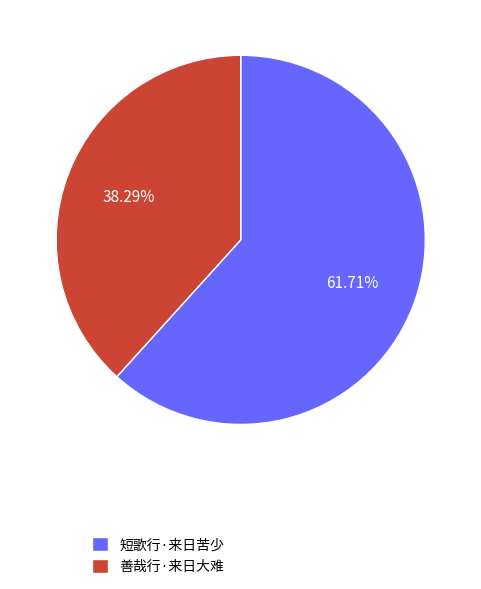

Between 短歌行·来日苦少 and 善哉行·来日大难, which is larger?

短歌行·来日苦少